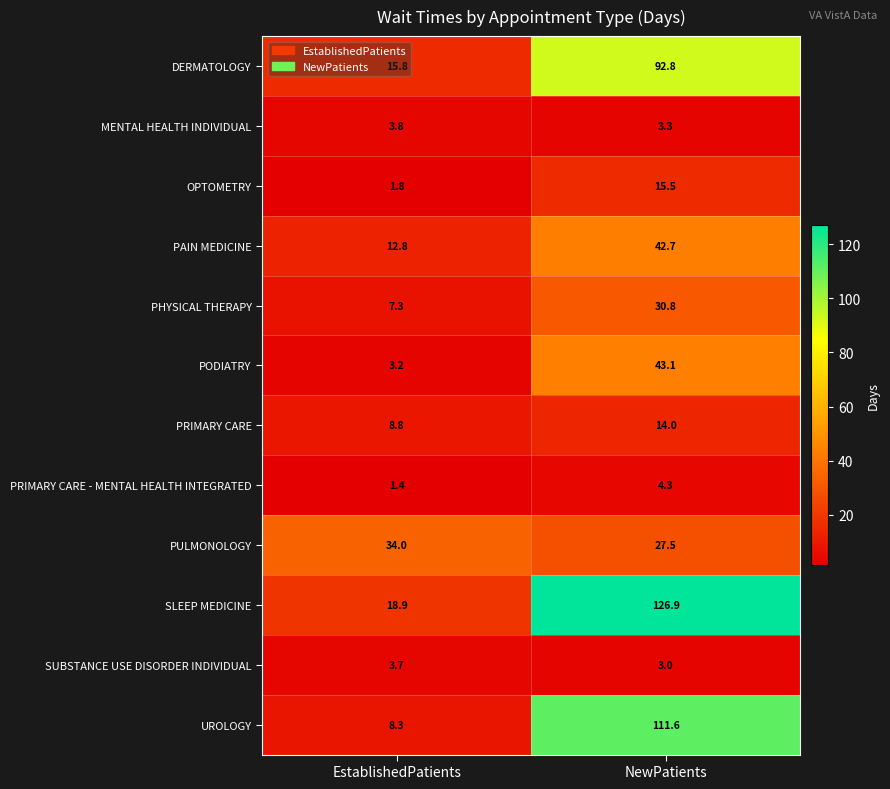

Which category has the lowest value across all series?

EstablishedPatients